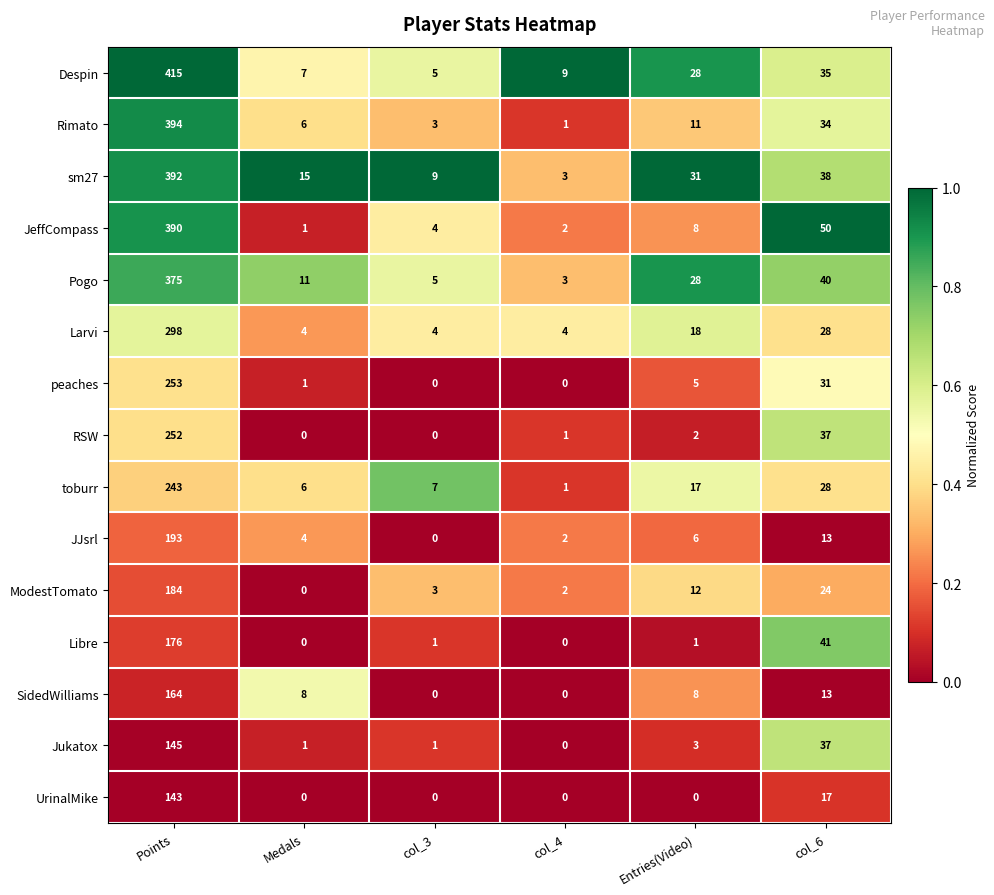

What is the total value across all series at Medals?

64